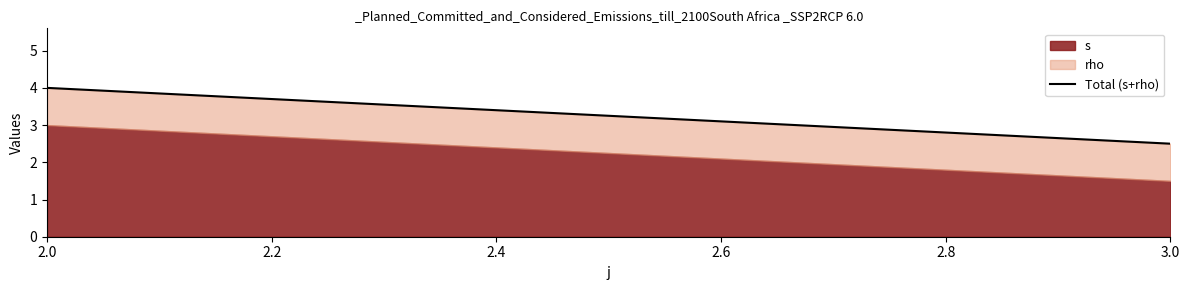

Is it true that s equals 2.7 at 3.0?

False